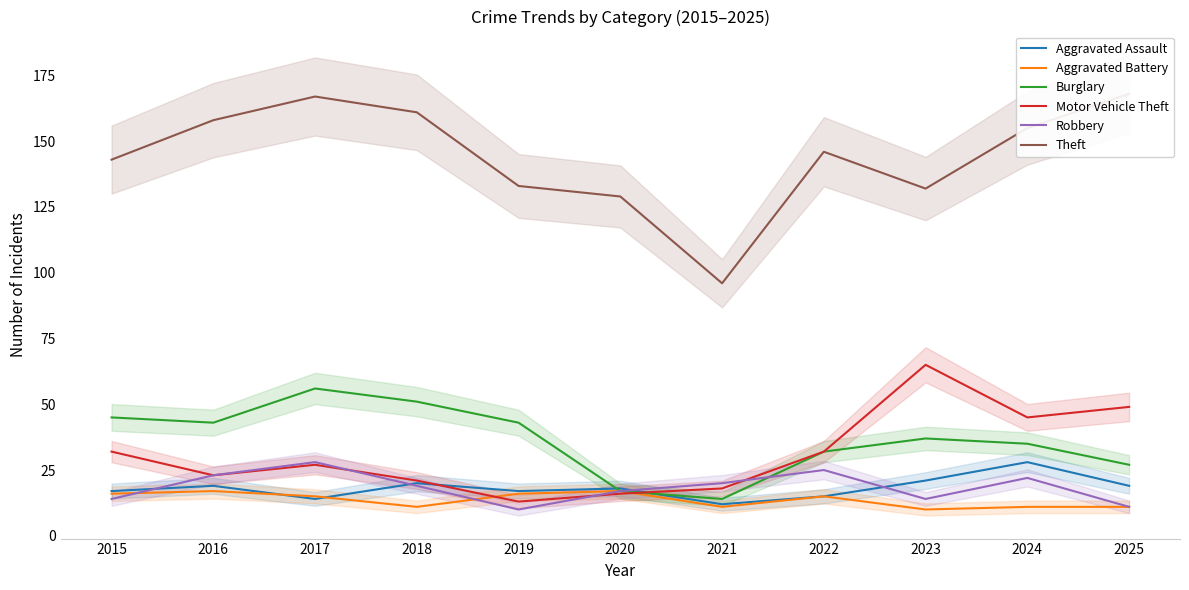

What is the difference between the maximum and second lowest values in the Motor Vehicle Theft series?

49